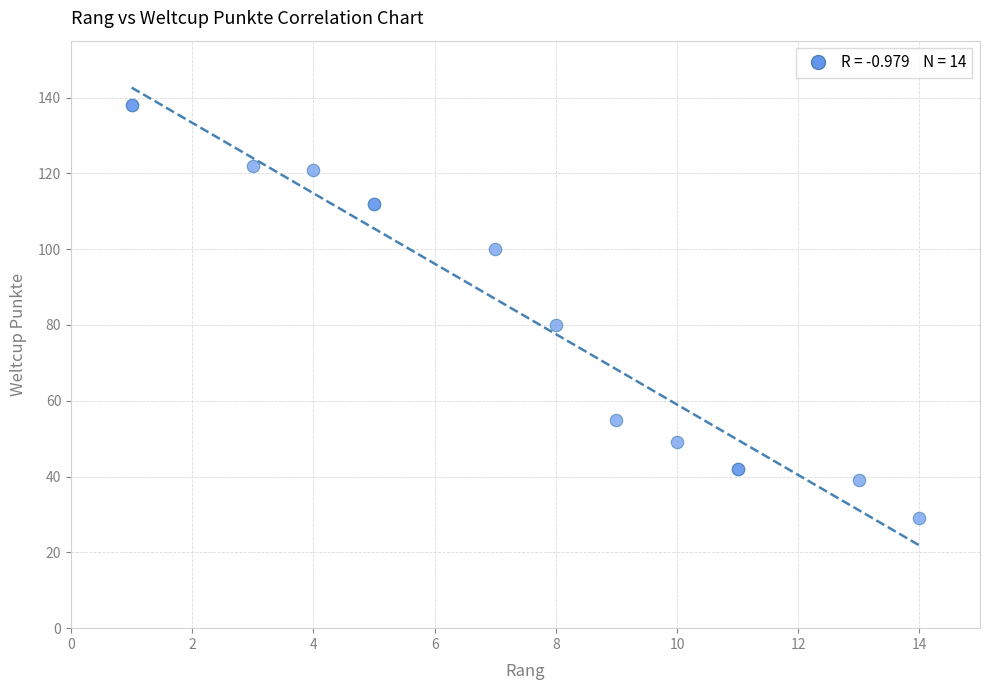

What Y value in the scatter plot is closest to 83?

80